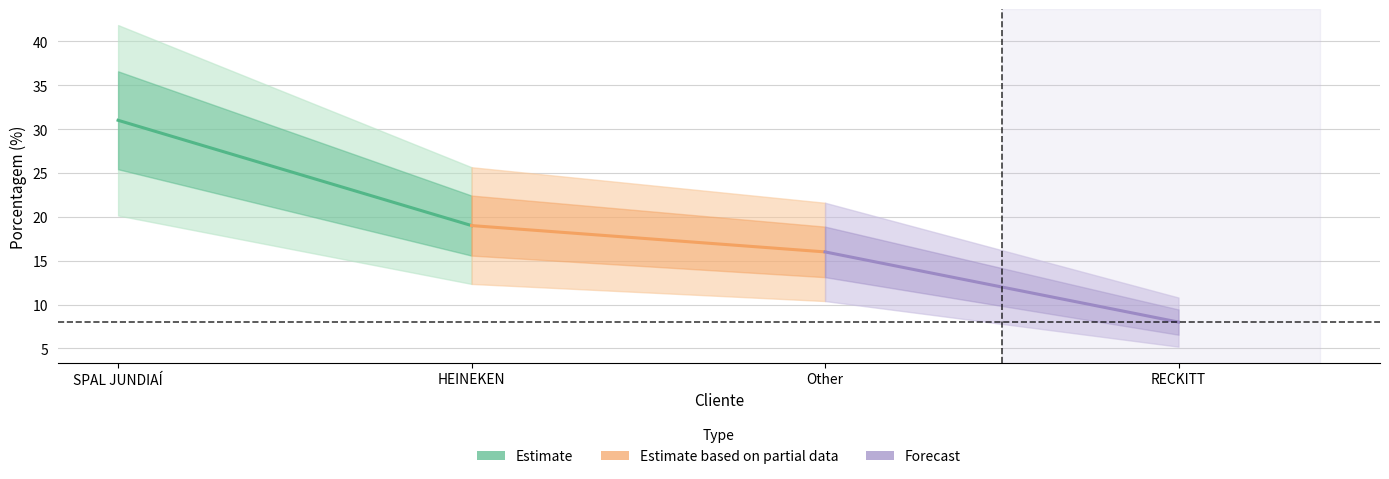

Rank the series by their maximum value, from lowest to highest.

Forecast, Estimate based on partial data, Estimate